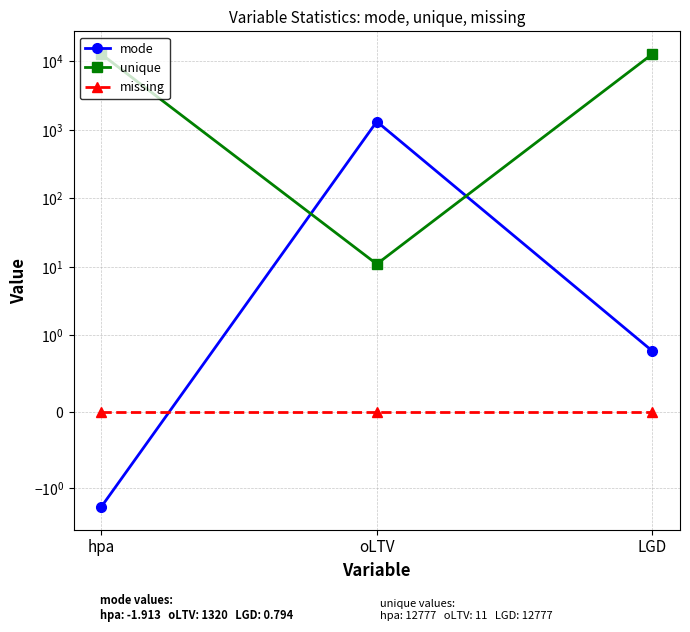

Reading left to right, list all the values displayed in this chart.

mode: hpa=-1.9	oLTV=1320.0	LGD=0.8
unique: hpa=12777.0	oLTV=11.0	LGD=12777.0
missing: hpa=0.0	oLTV=0.0	LGD=0.0